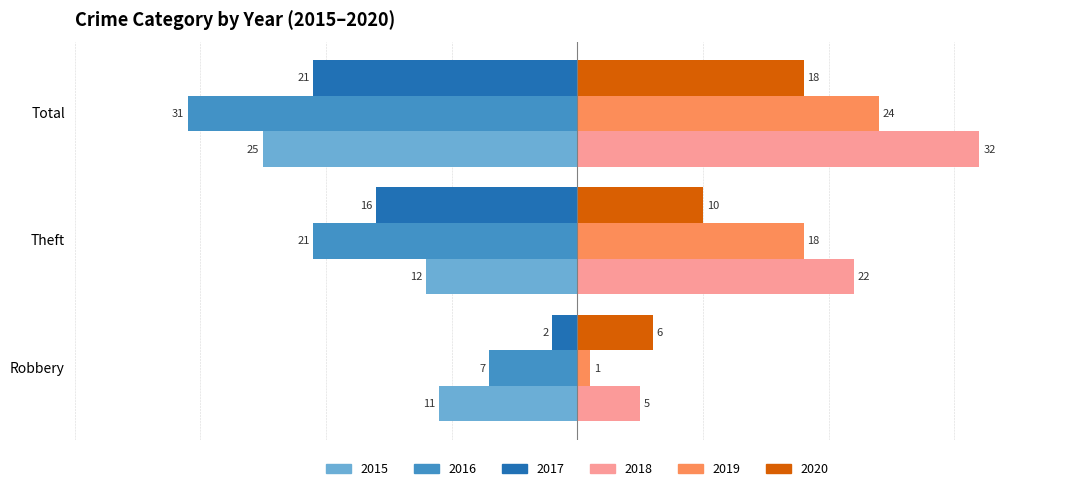

Which series changed the most between Theft and Total?

2015